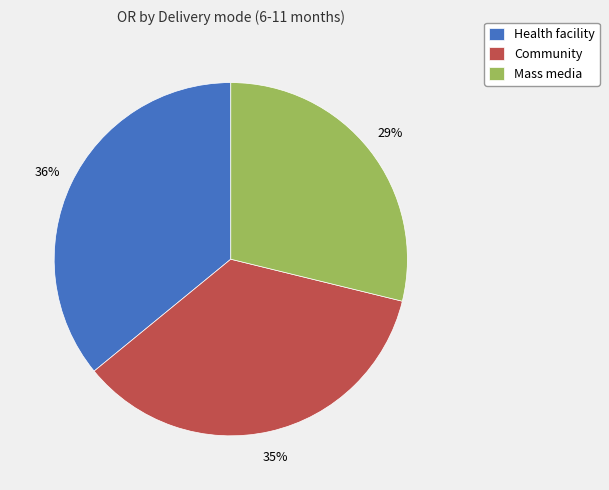

Does Mass media account for over 50% of the chart?

No